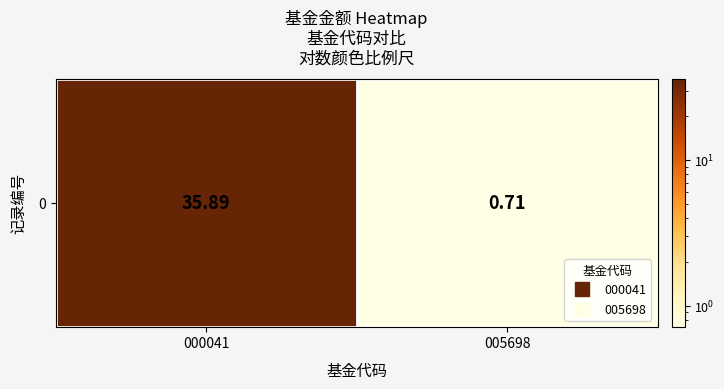

Reading left to right, transcribe all the data shown in this chart.

000041=35.9	005698=0.7